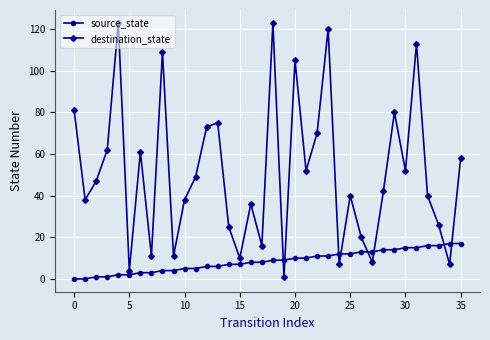

What is the difference between the second highest and second lowest values in the source_state series?

17